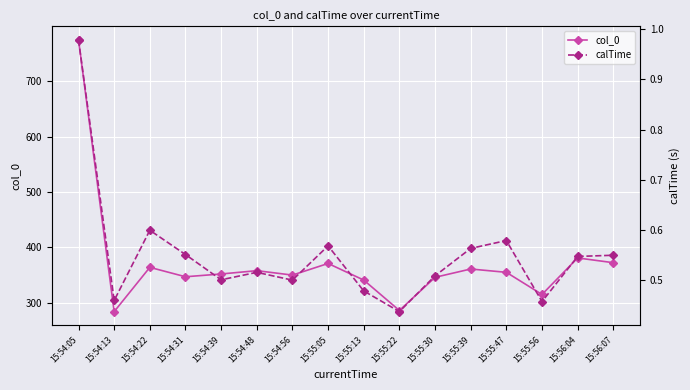

True or false: col_0 and calTime cross at least once.

False